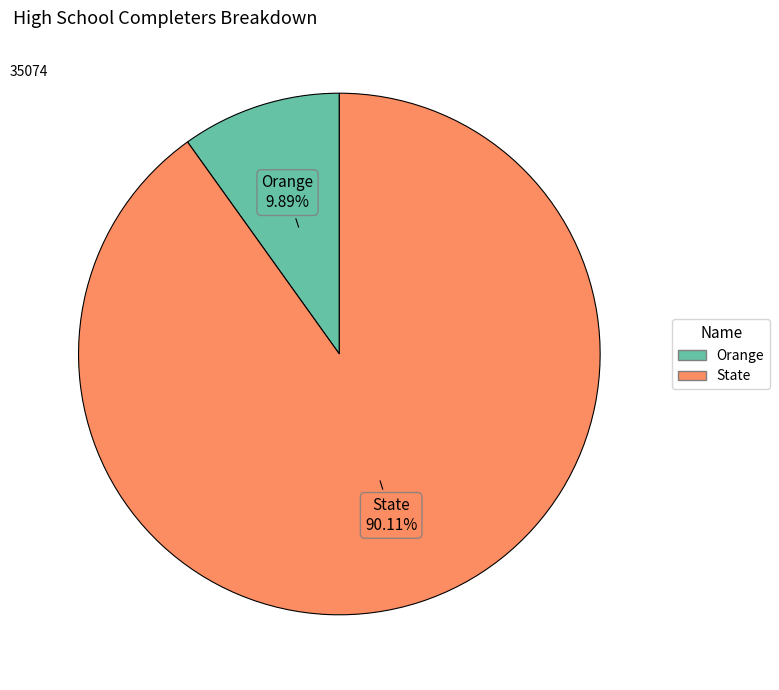

What is the largest slice in the pie chart?

State